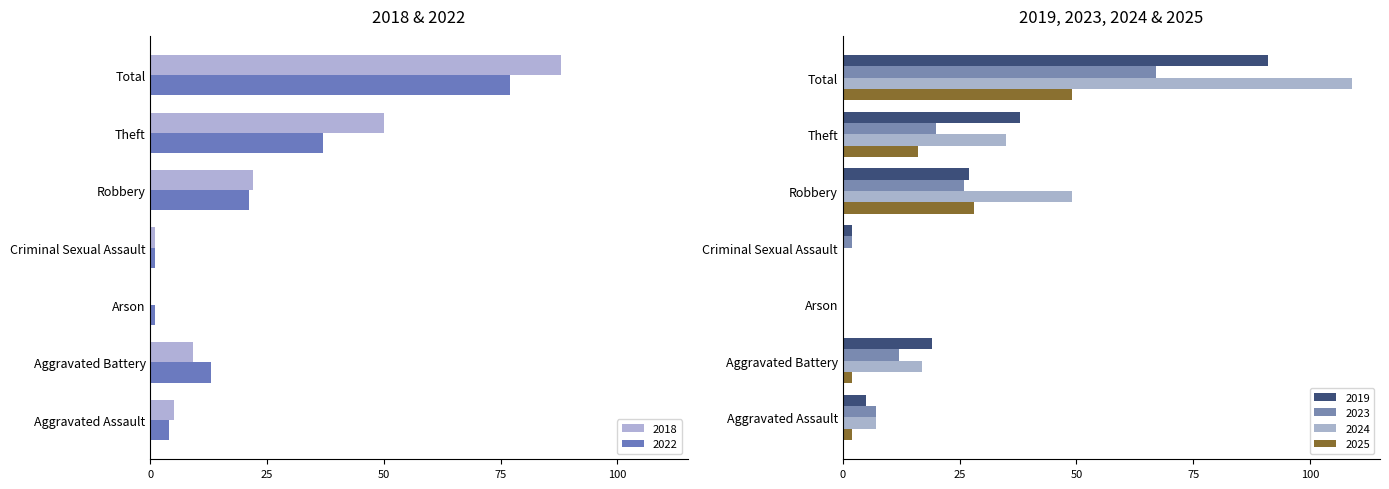

What is the difference between the maximum and second lowest values in the 2022 series?

76